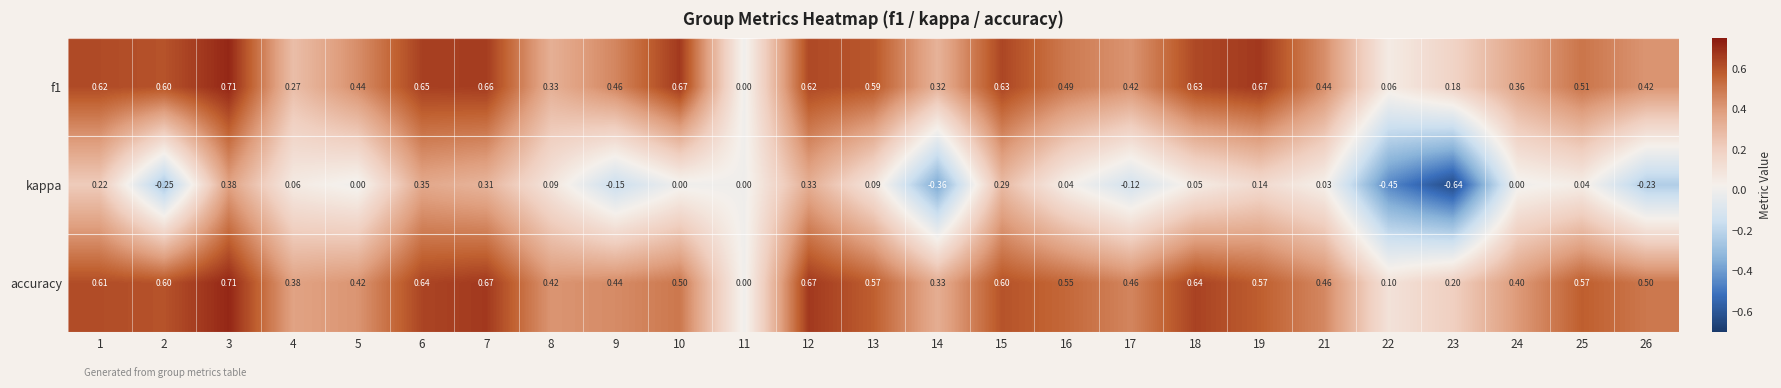

At which category is the sum across all series the highest?

3